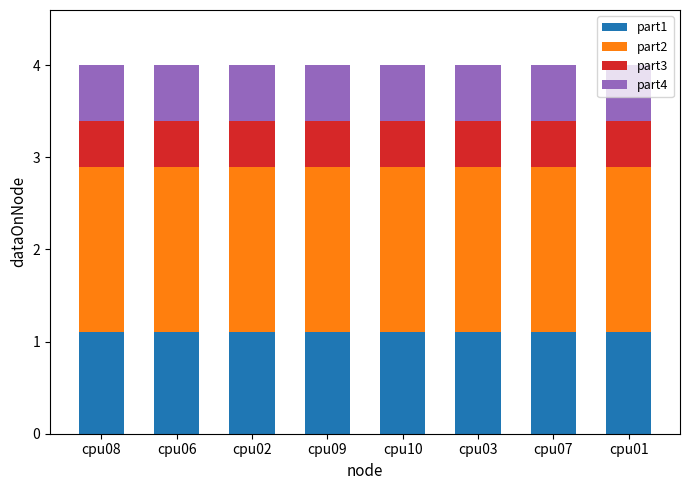

What is the minimum value for part1?

1.1